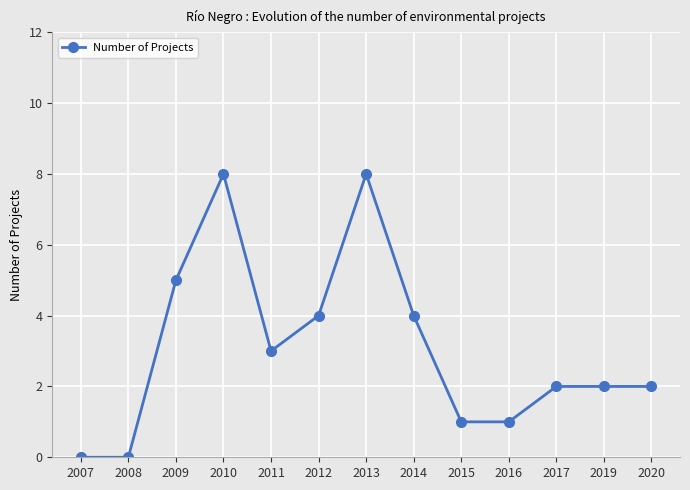

What is the average value?

3